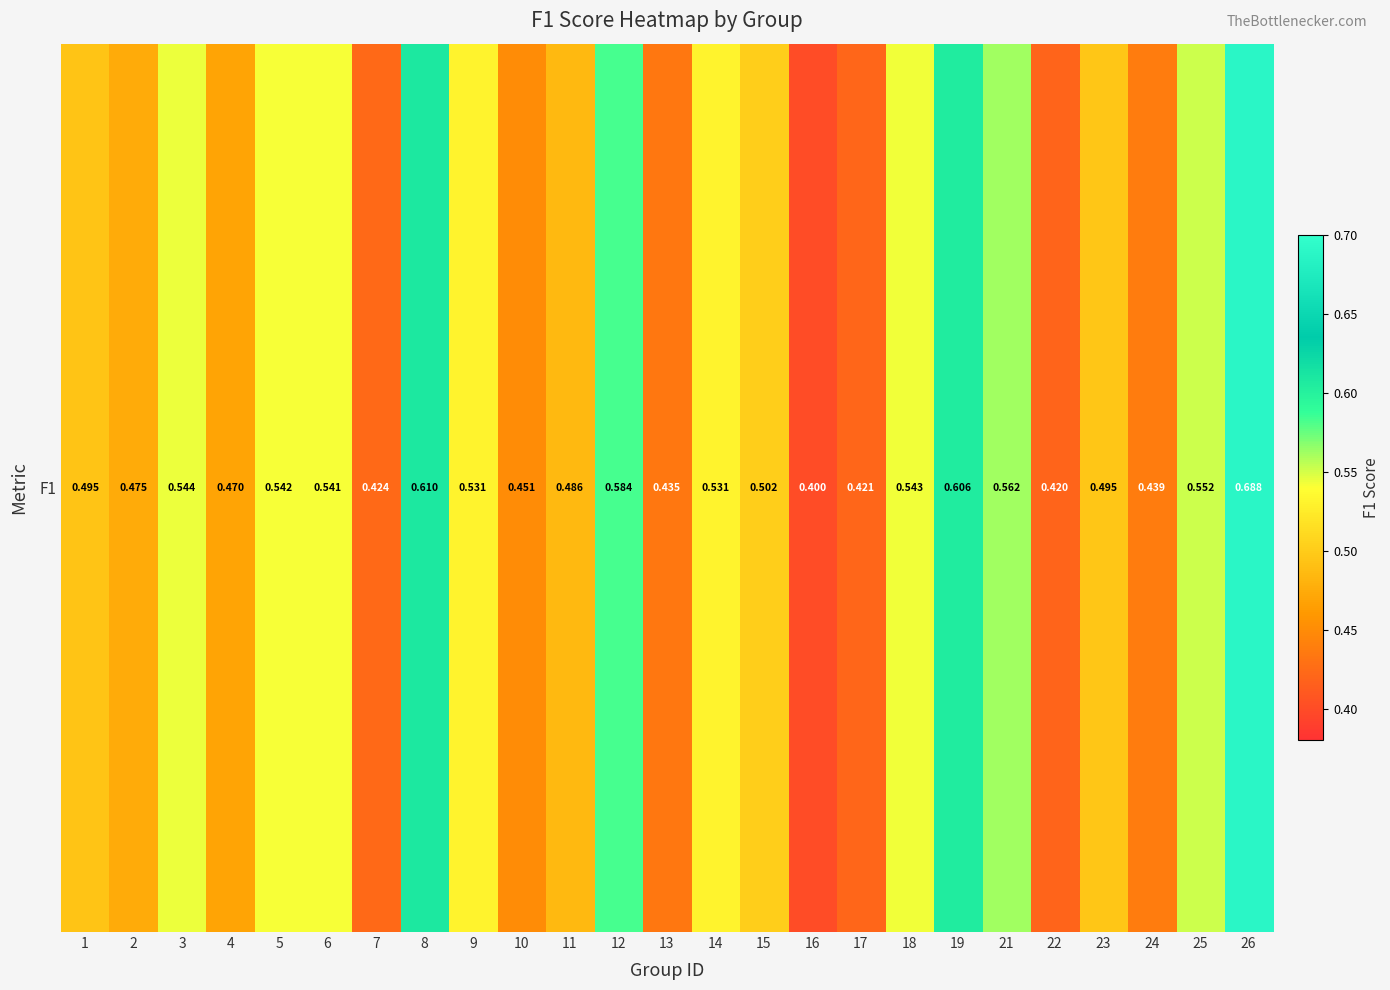

At which category does the chart reach its peak across all series?

26